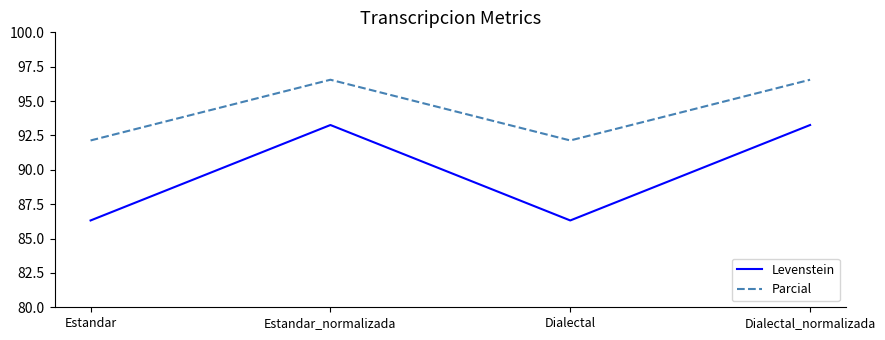

True or false: Parcial has more than 0 points higher than both neighbors.

True